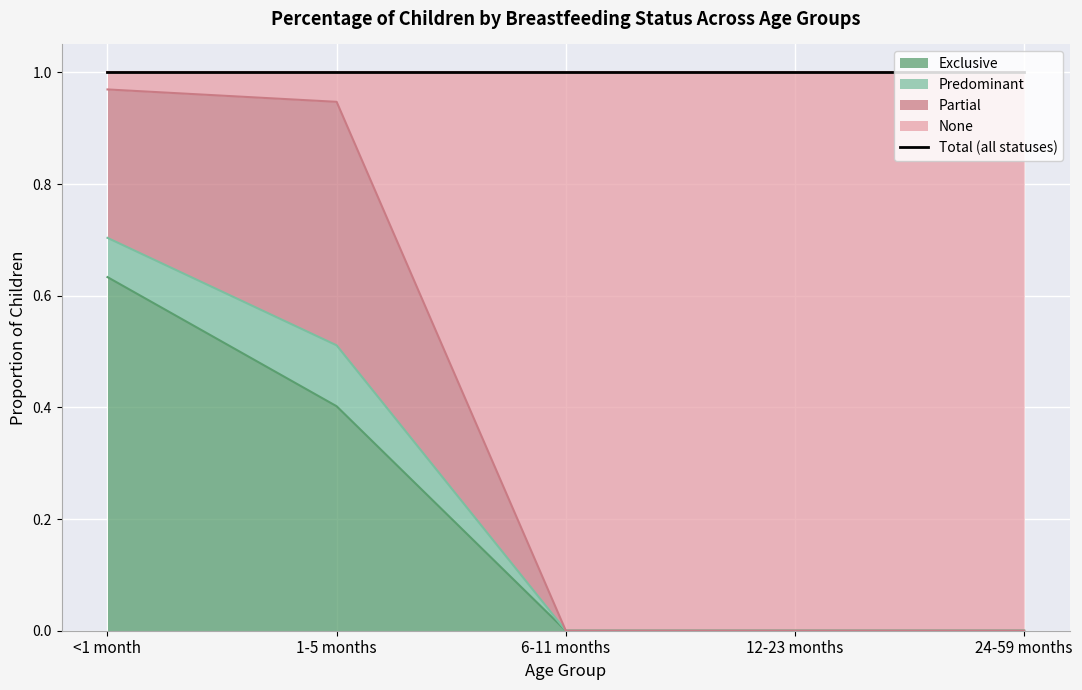

Between <1 month and 24-59 months, which series saw the biggest shift?

None